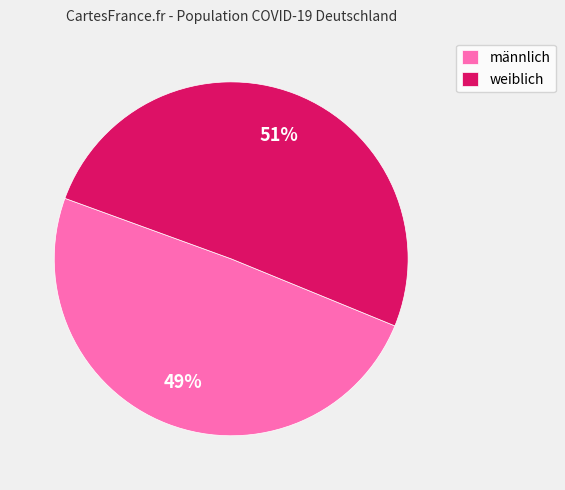

Does männlich represent more than half of the total?

No